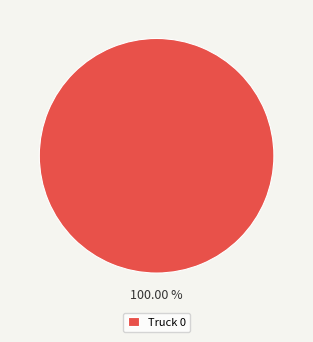

Does Truck 0 represent more than half of the total?

Yes